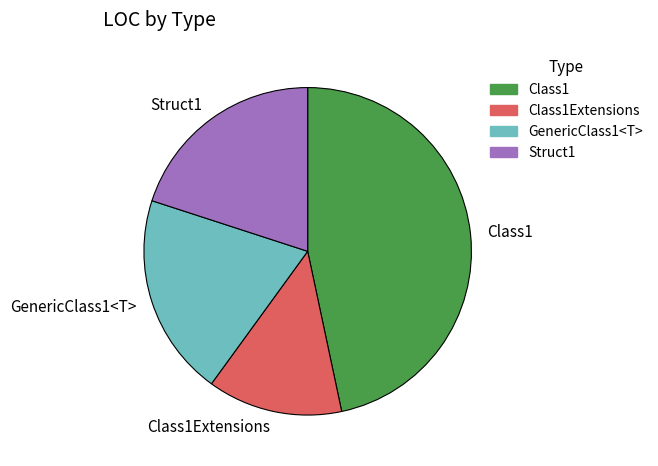

Which has a higher value, Class1 or Struct1?

Class1